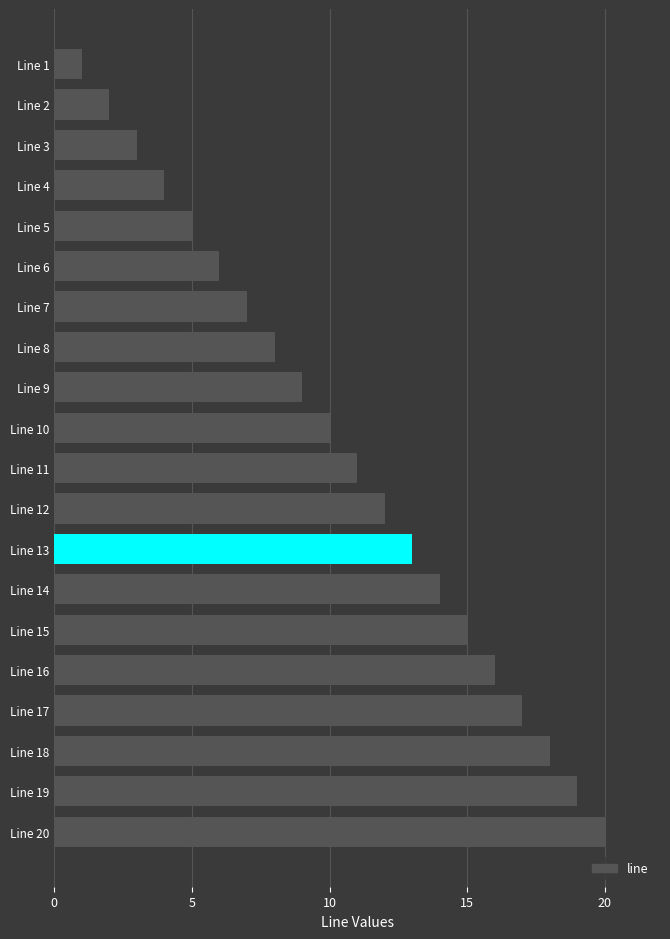

The chart shows a value of 5 at Line 12. True or false?

False